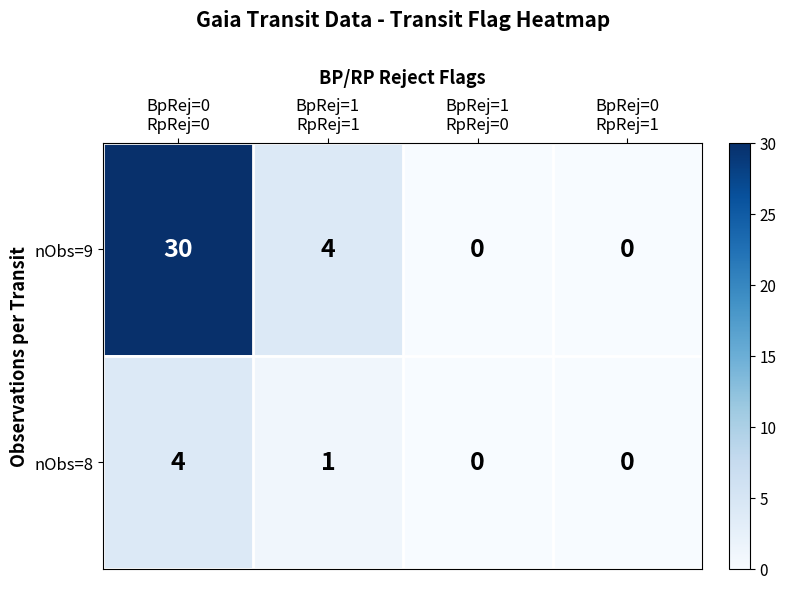

What is the maximum value shown in the chart?

30